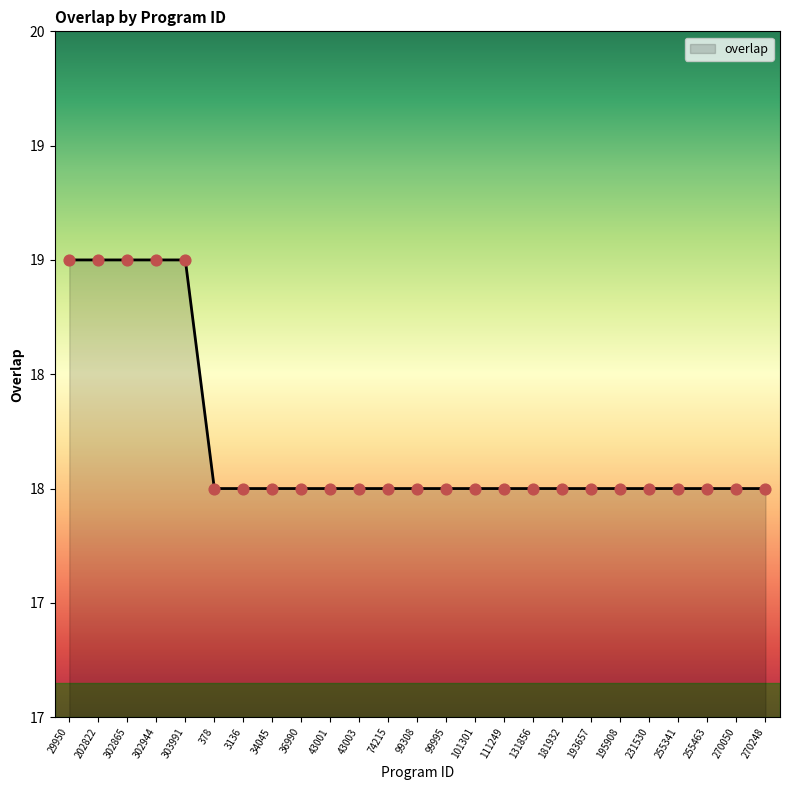

Which has a higher value, 270248 or 43001?

270248